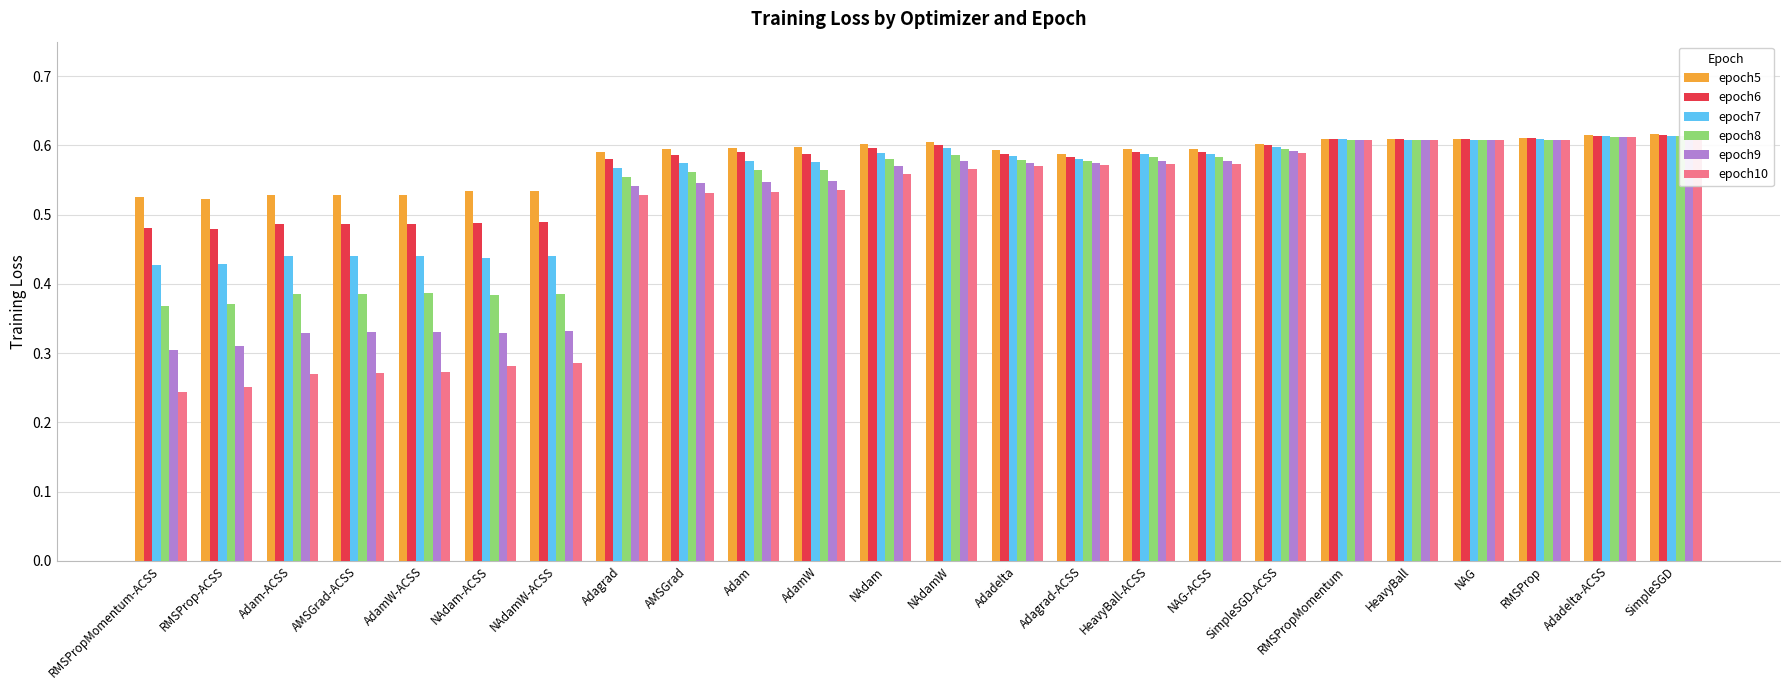

Which series has the largest range (max minus min)?

epoch10